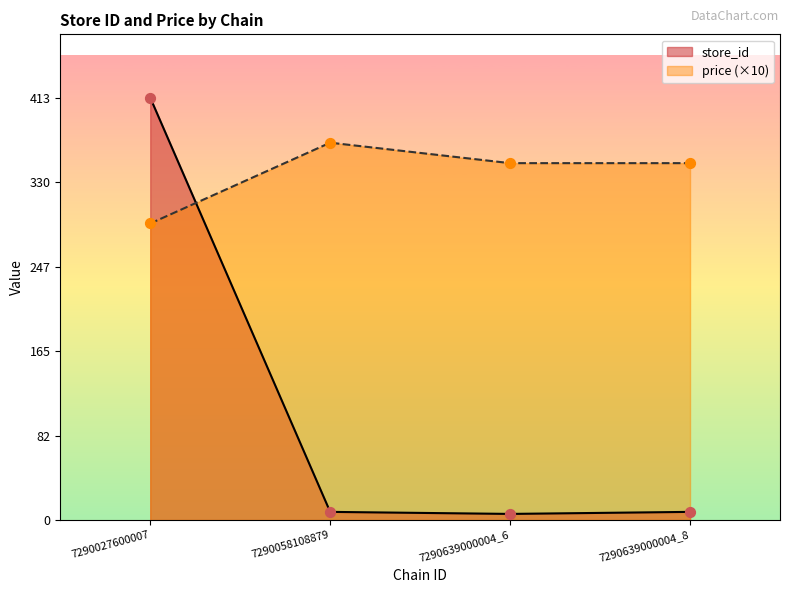

Which series has the widest spread of Y values?

store_id